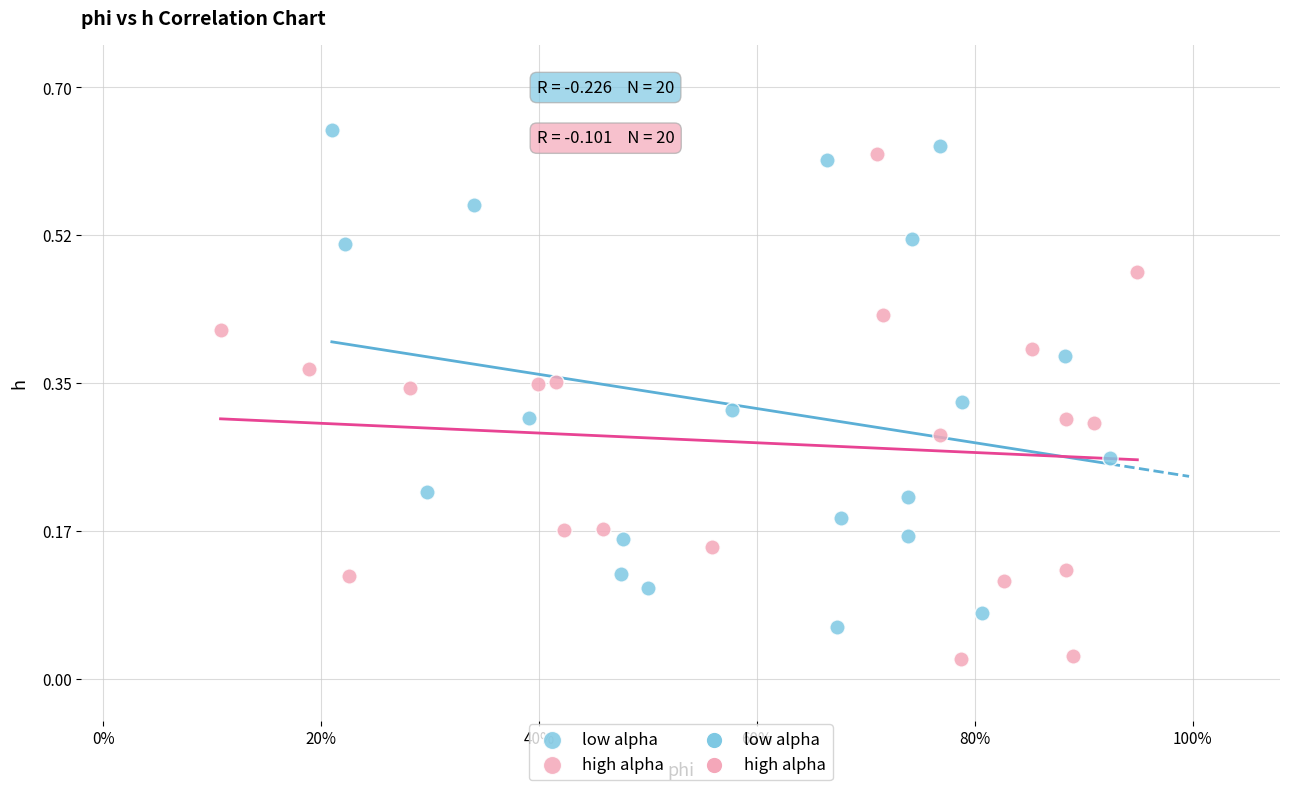

Which series reaches the minimum Y coordinate?

high alpha